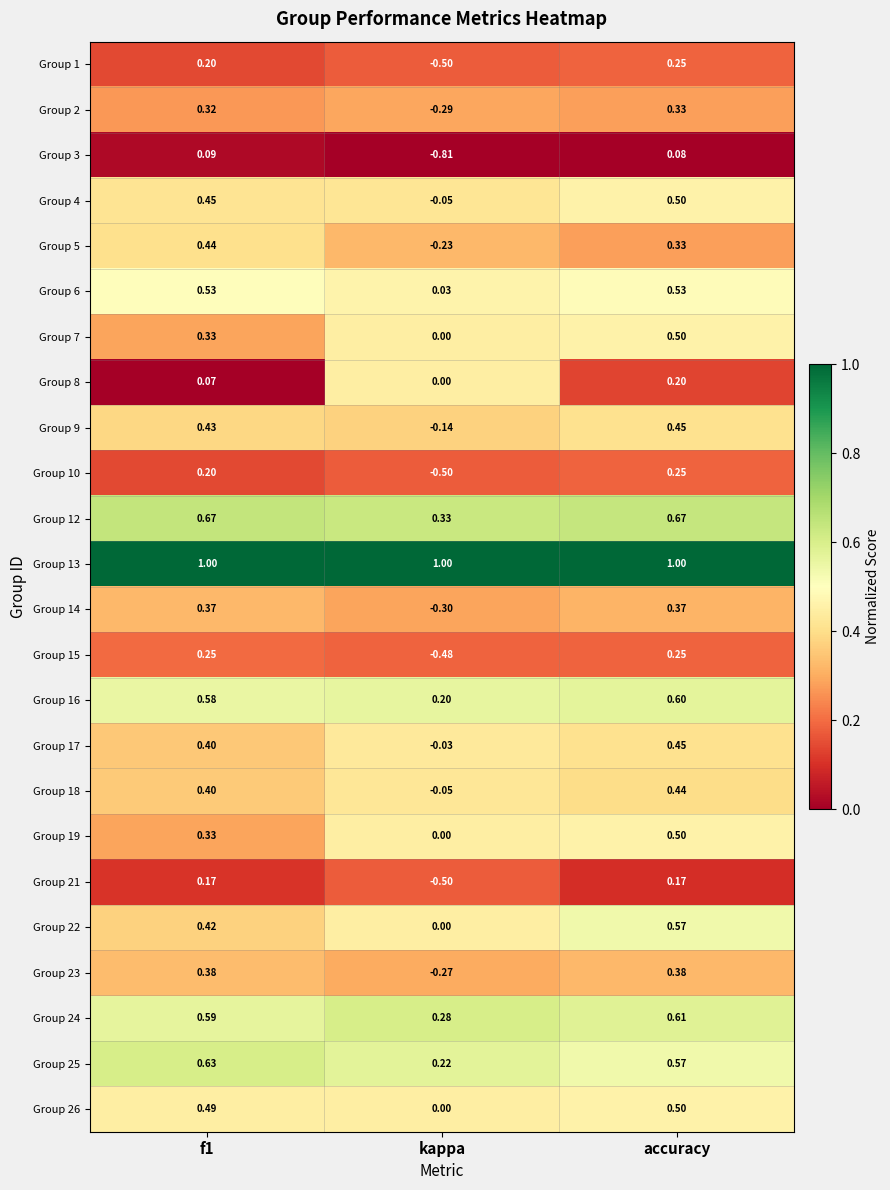

At which label does Group 16 reach its minimum?

kappa